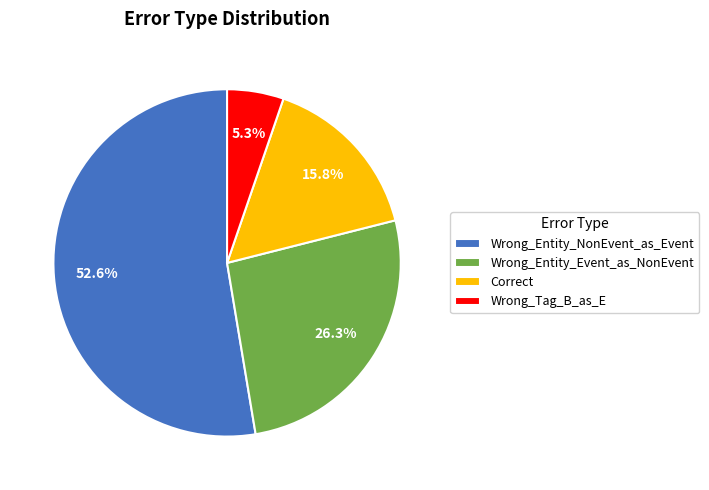

To the nearest percent, what portion does Correct represent?

16%